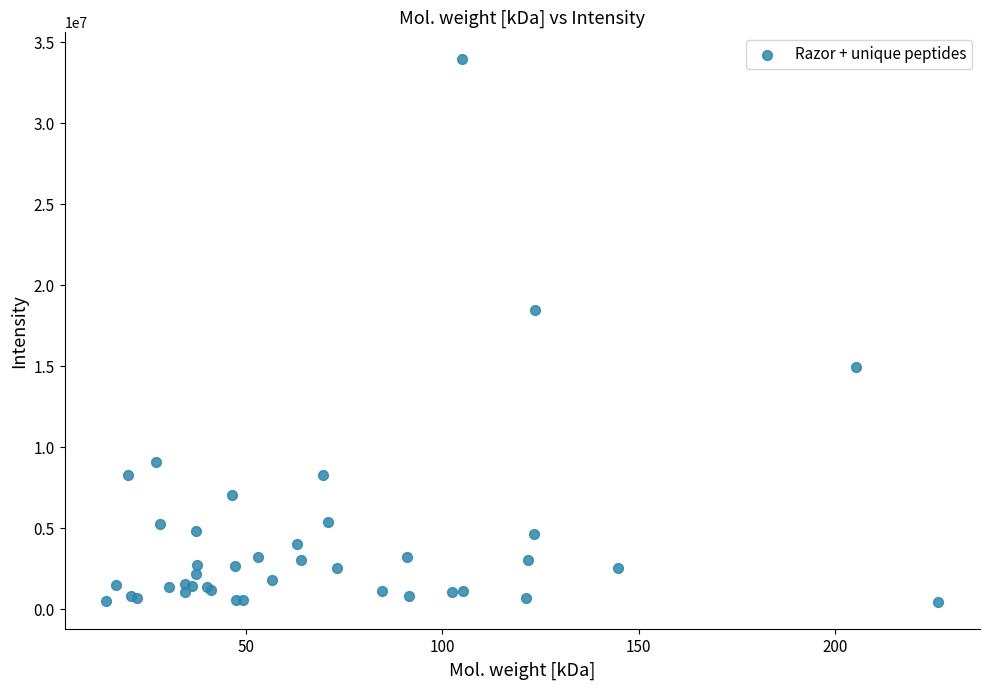

What Y value in the scatter plot is closest to 17184490?

18498000